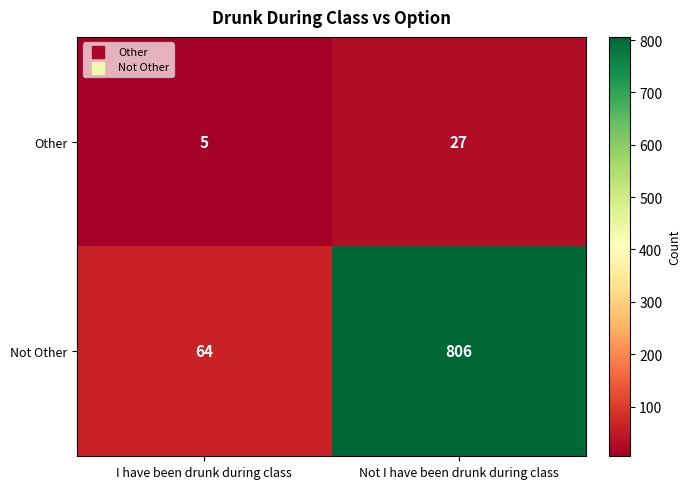

What is the difference between the highest and lowest values at Not I have been drunk during class?

779